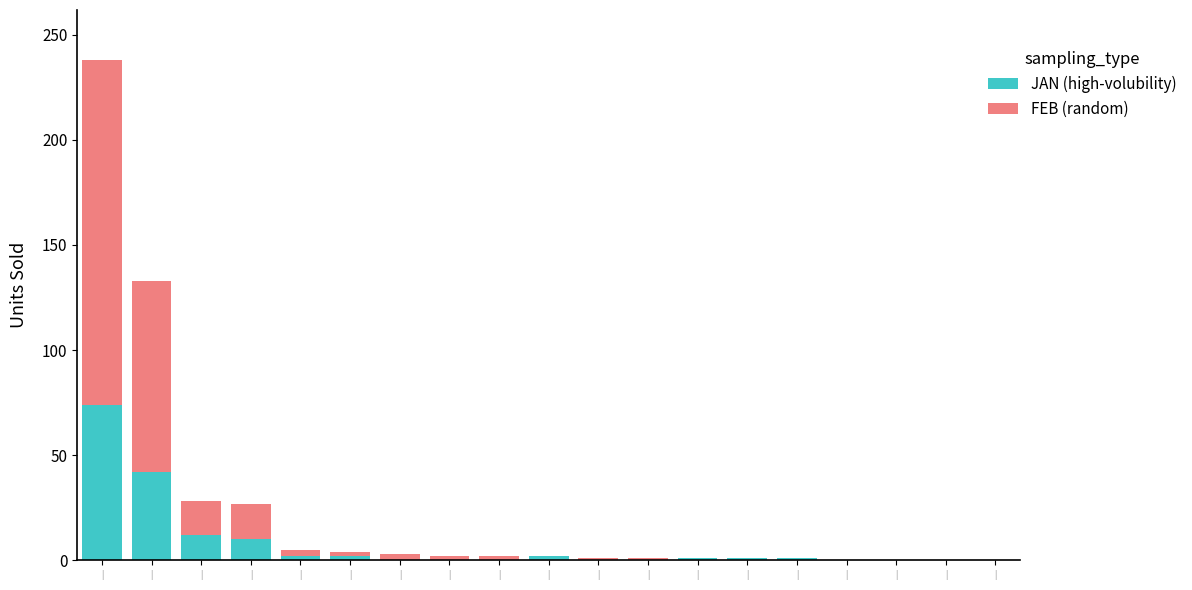

What is the label of the 3rd bar from the left?

|